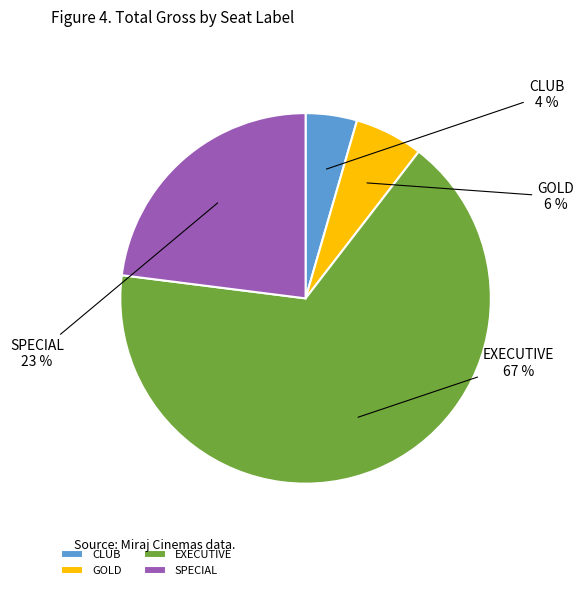

Is the sum of SPECIAL and CLUB greater than half?

No